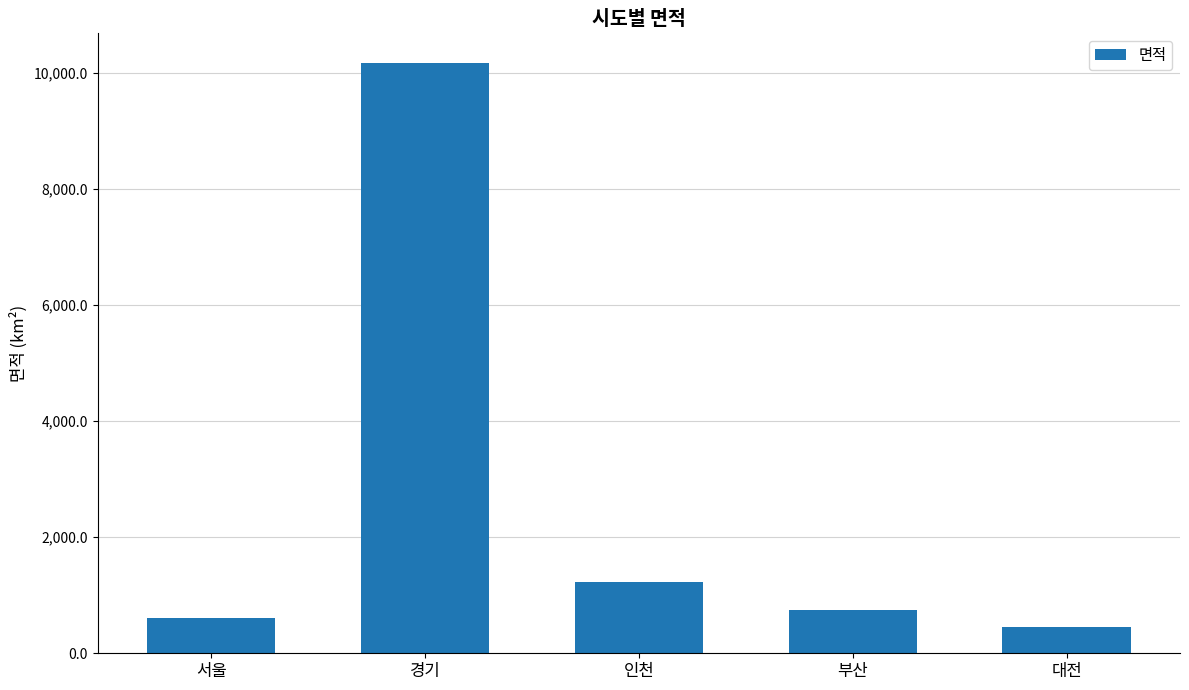

Approximately how many times larger is the value at 인천 compared to 서울?

2.1